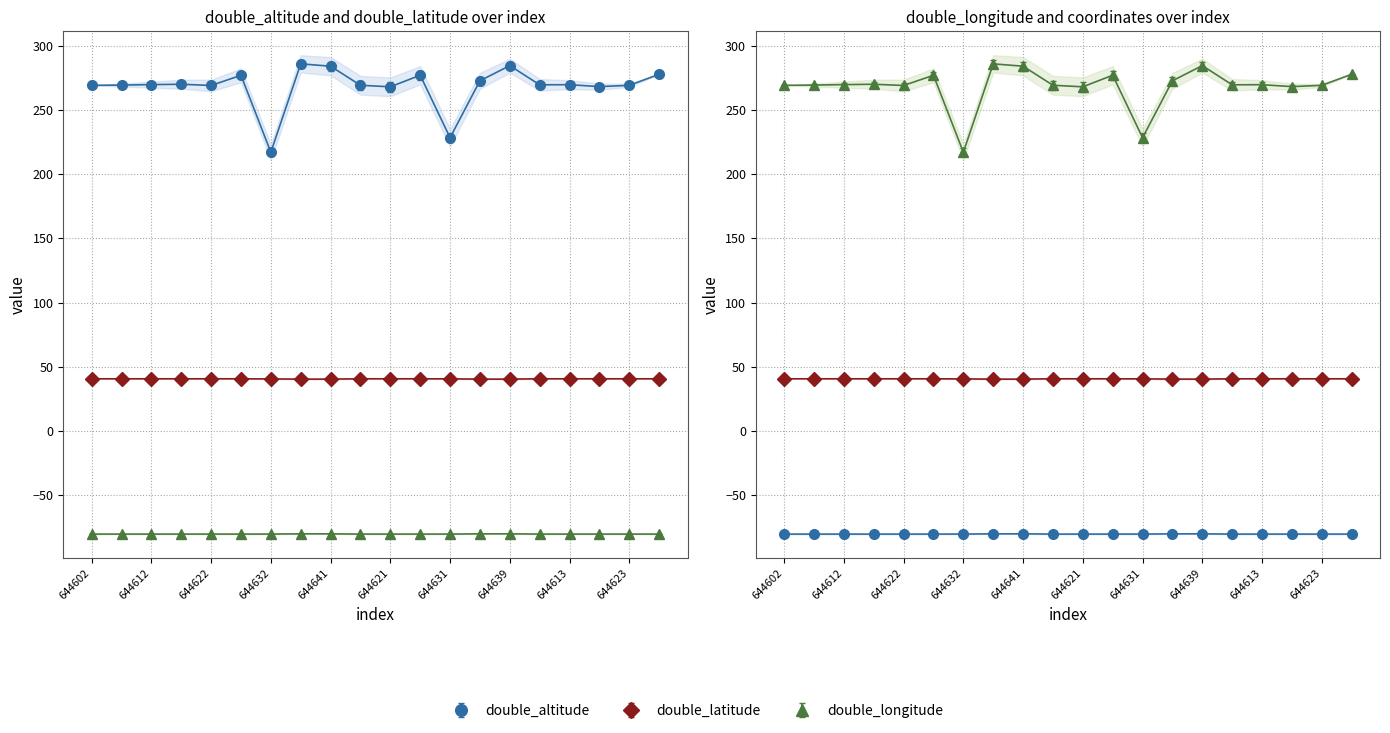

How many values in the double_altitude series are below 269?

4